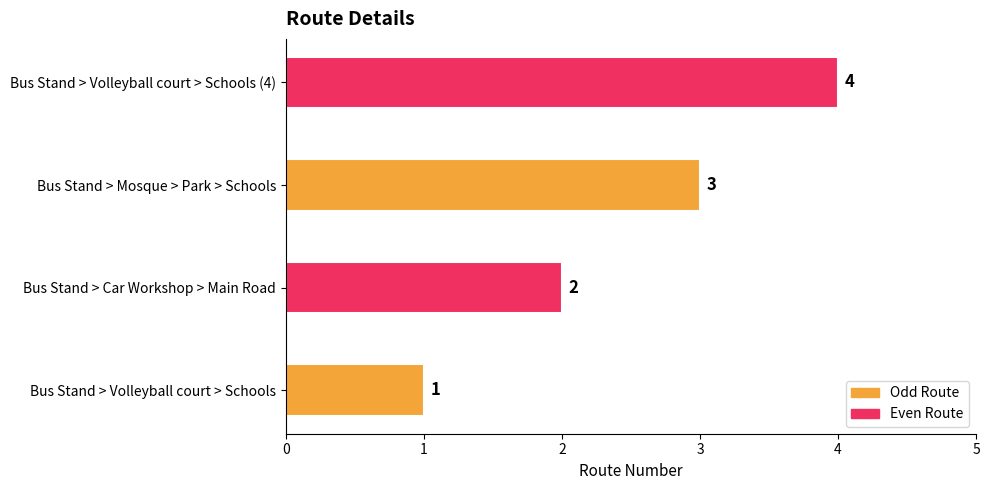

At which category does the chart reach its peak across all series?

Bus Stand > Volleyball court > Schools (4)